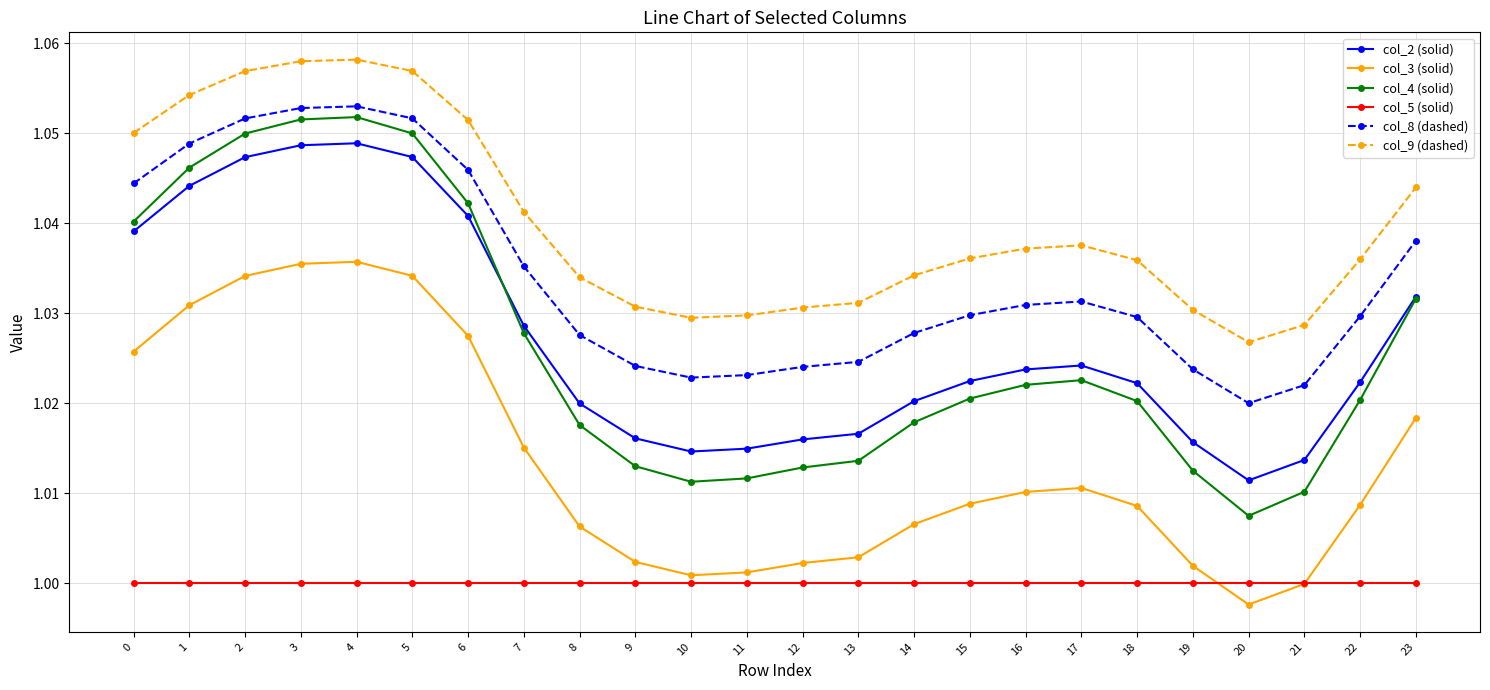

Which series has the widest spread of values?

col_4 (solid)